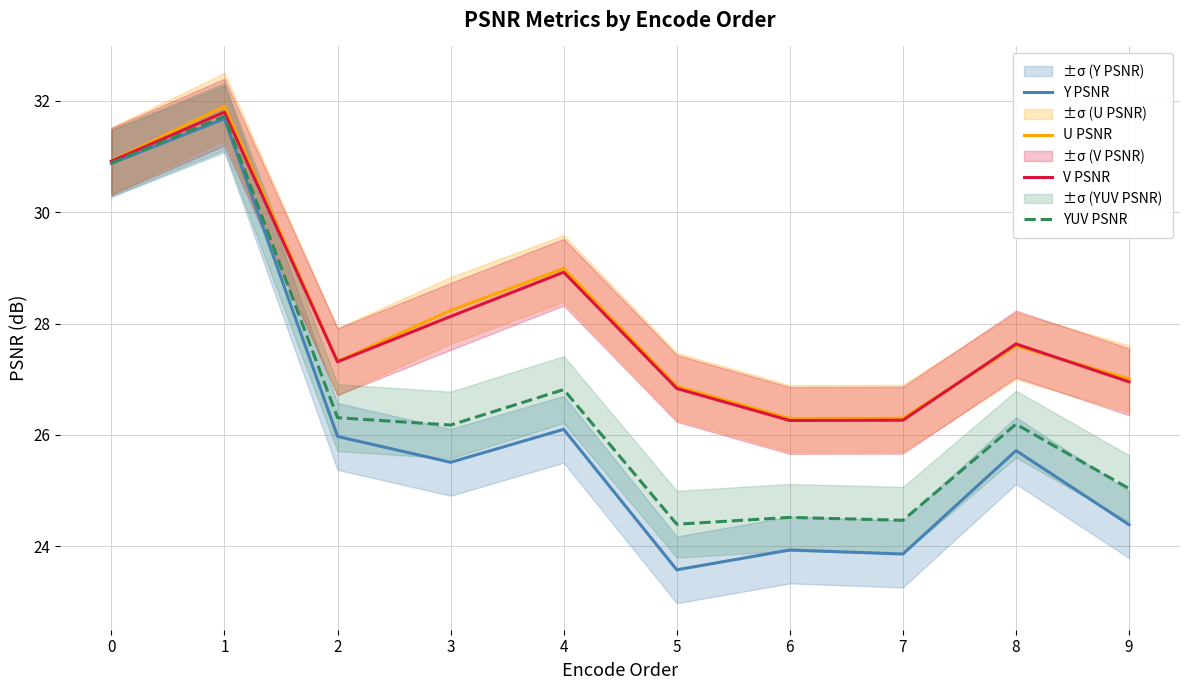

Which series has the widest spread of values?

Y PSNR